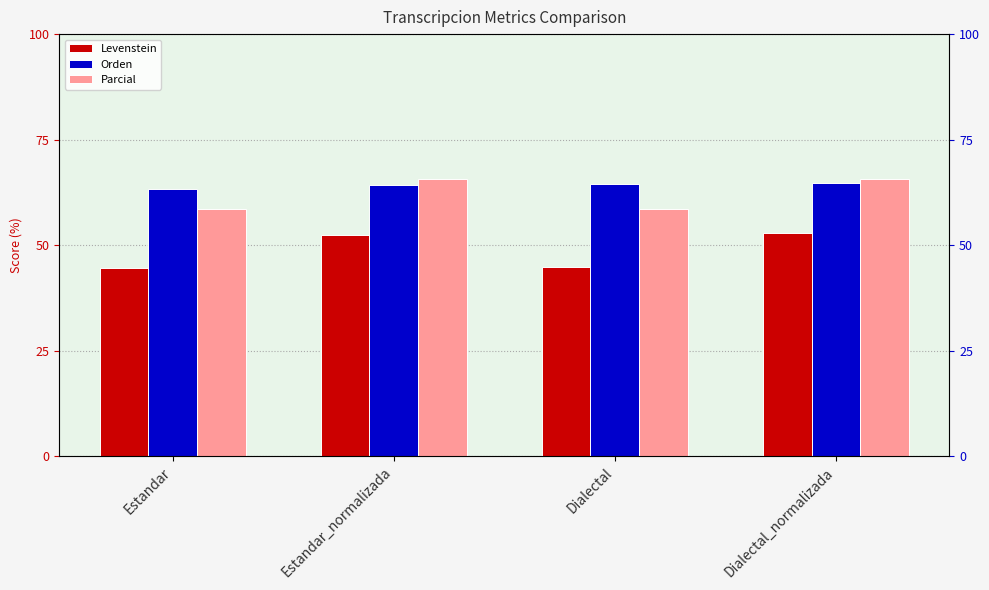

Where does the Parcial series first go above 65?

Estandar_normalizada